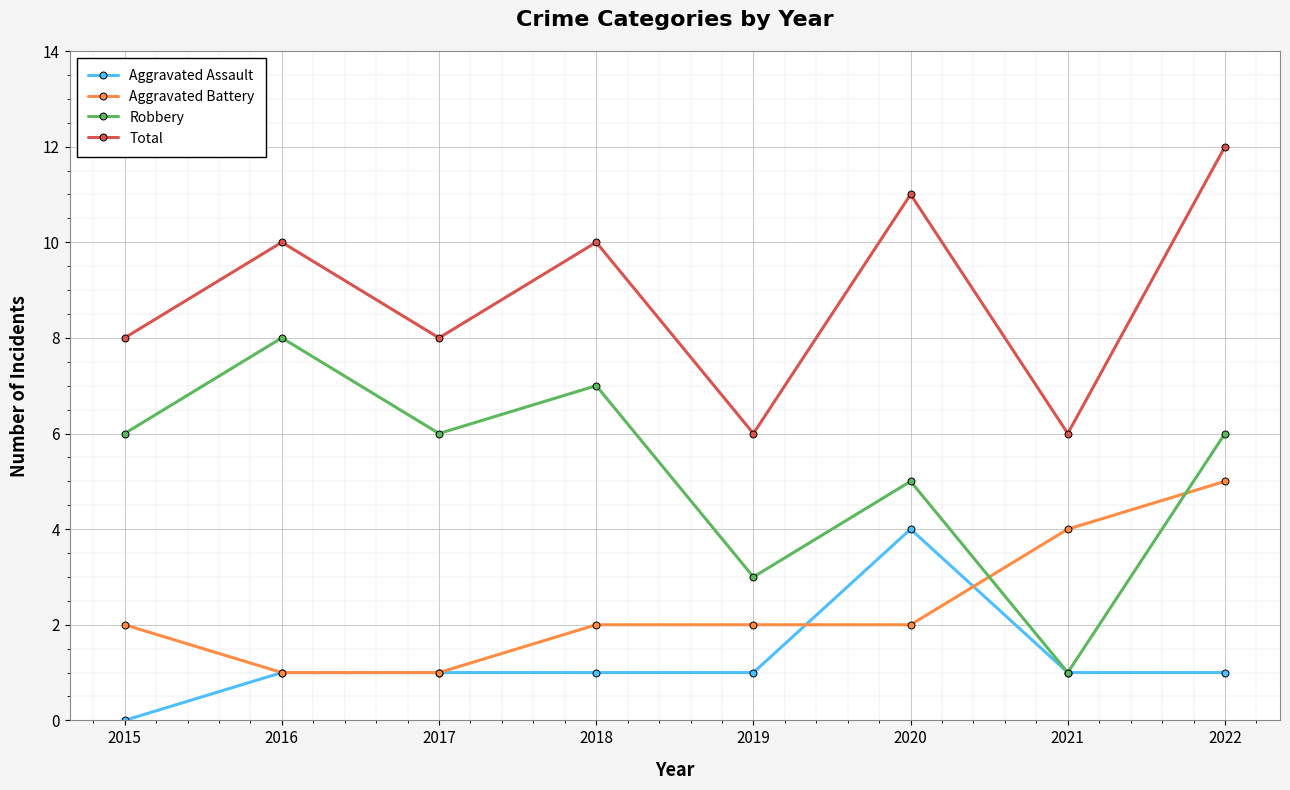

Count the Total values in the range 8 to 11.

5